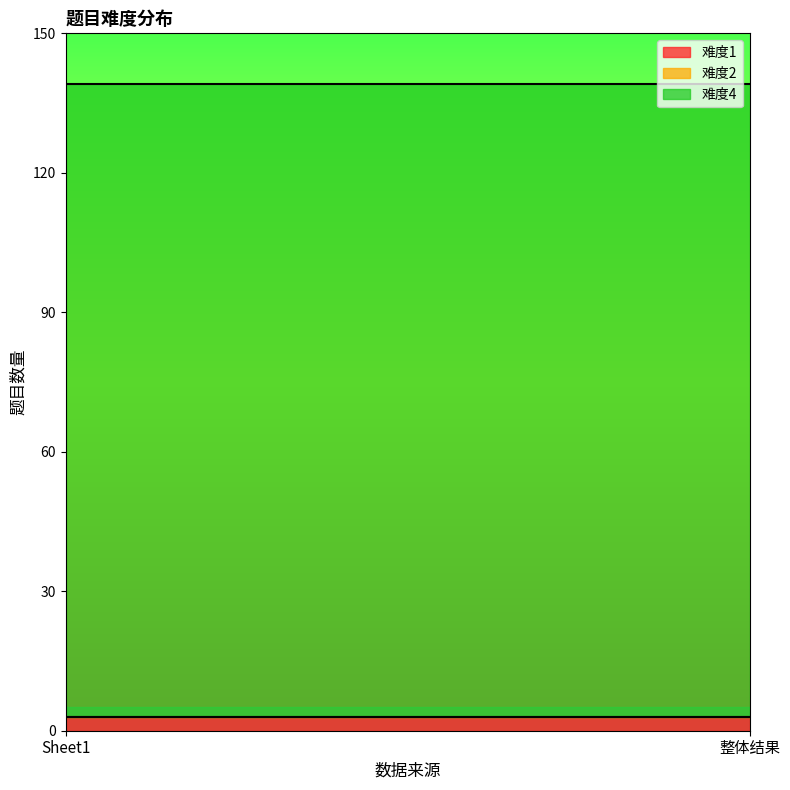

What is the difference between the highest and lowest values at 整体结果?

136